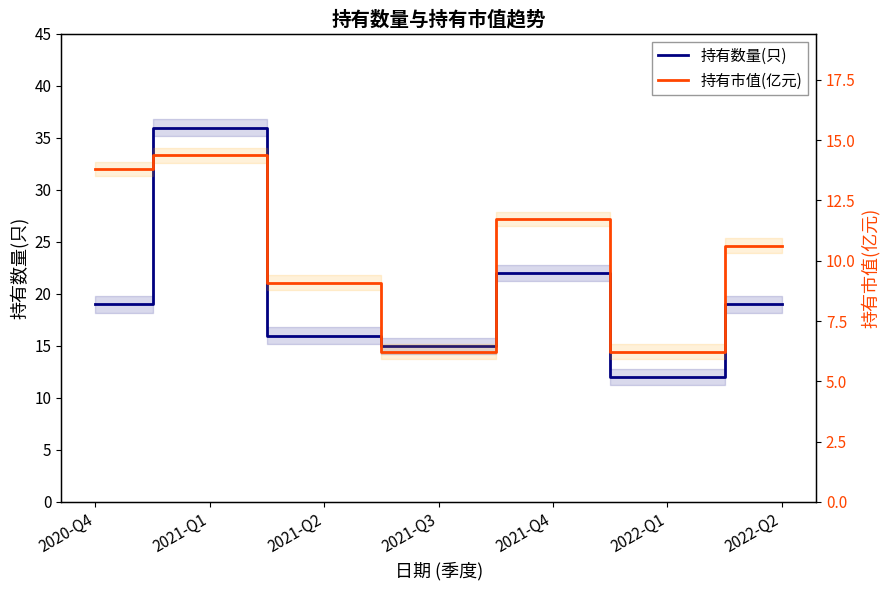

Where is the first local minimum for 持有数量(只)?

2021-Q3